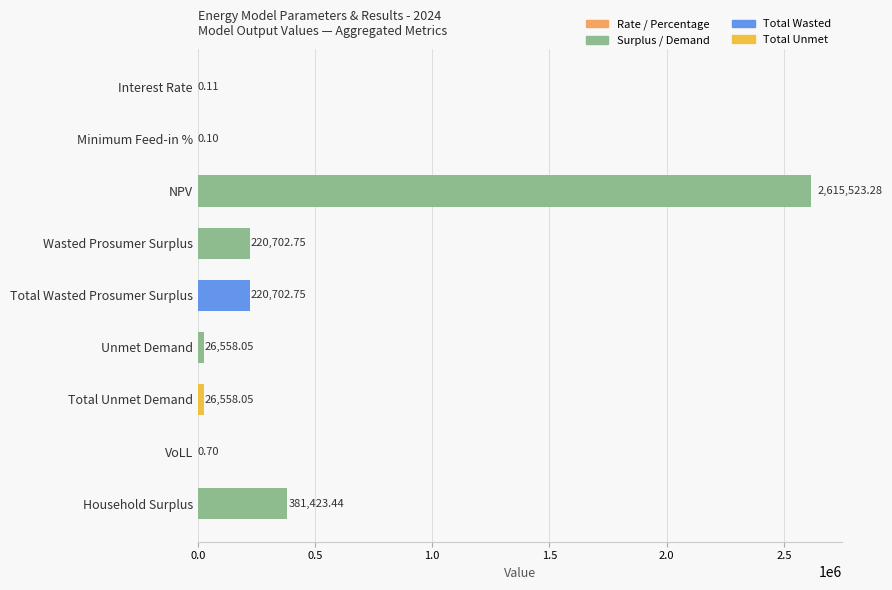

What is the sum of the values at NPV and Total Wasted Prosumer Surplus?

2836226.0